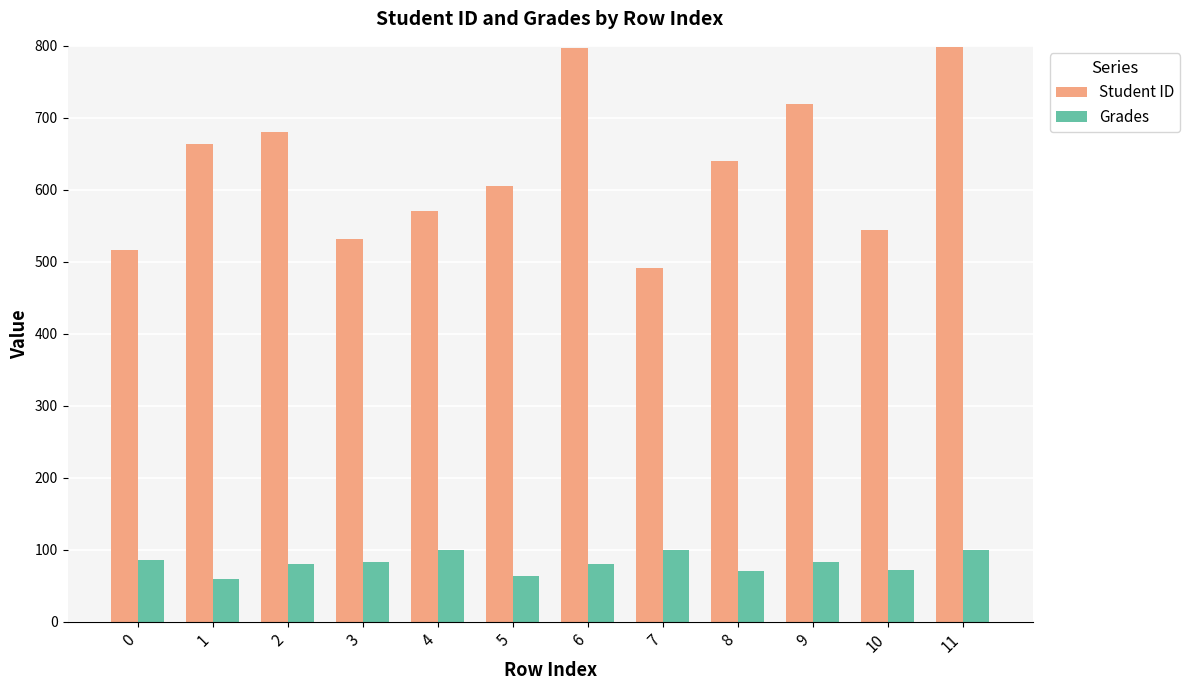

The value of Student ID at 9 is 719.0. True or false?

True